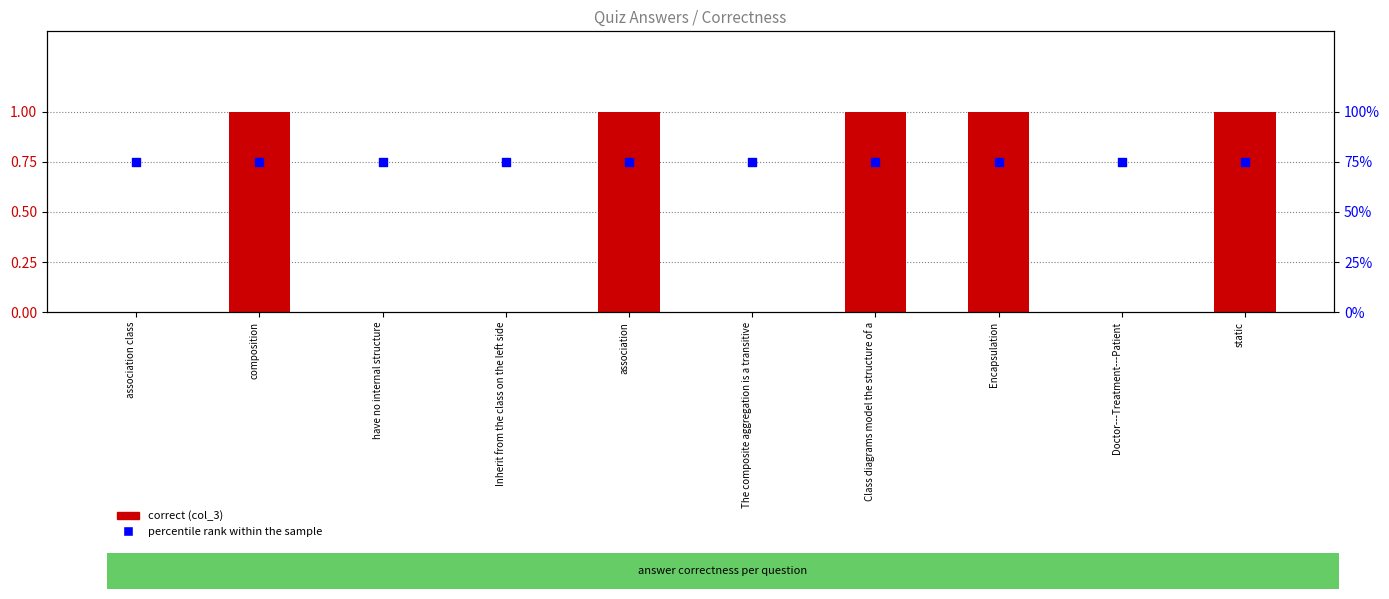

Which series reaches the minimum Y coordinate?

correct (col_3)